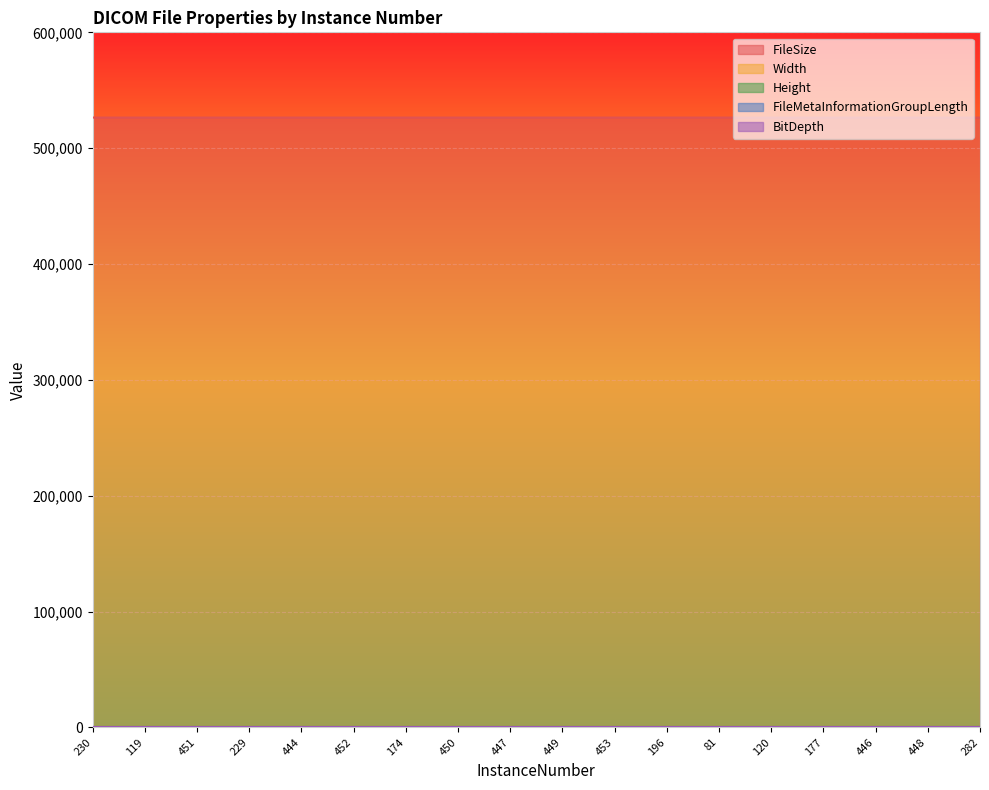

How many data points does each series have?

18